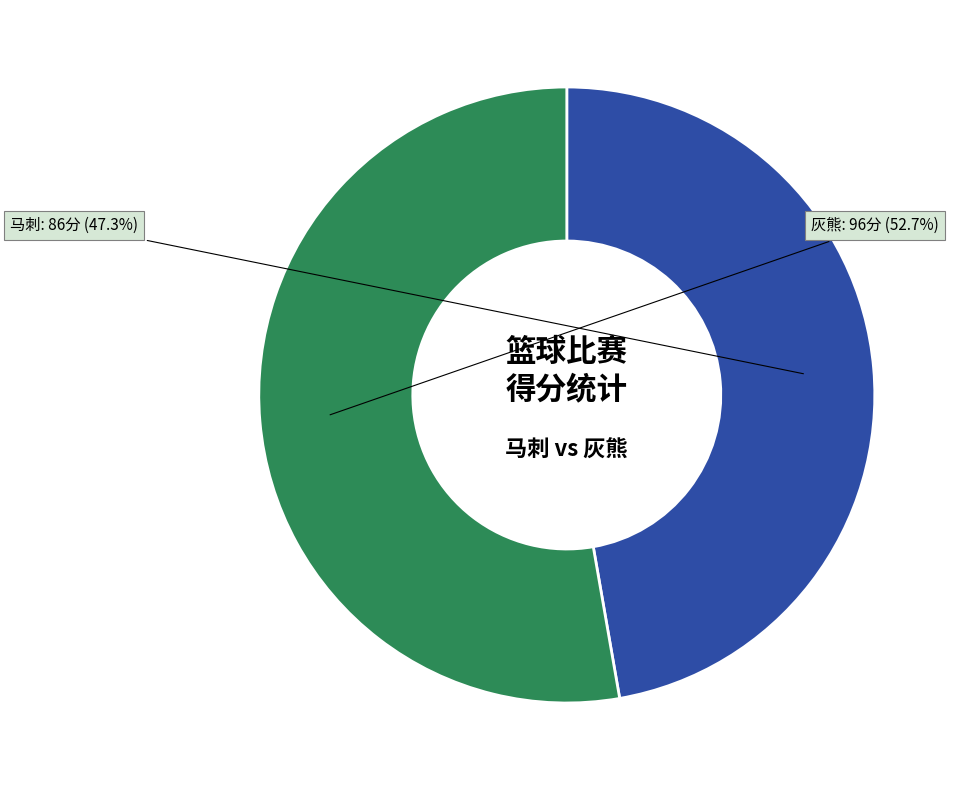

Does any single category account for the majority?

Yes